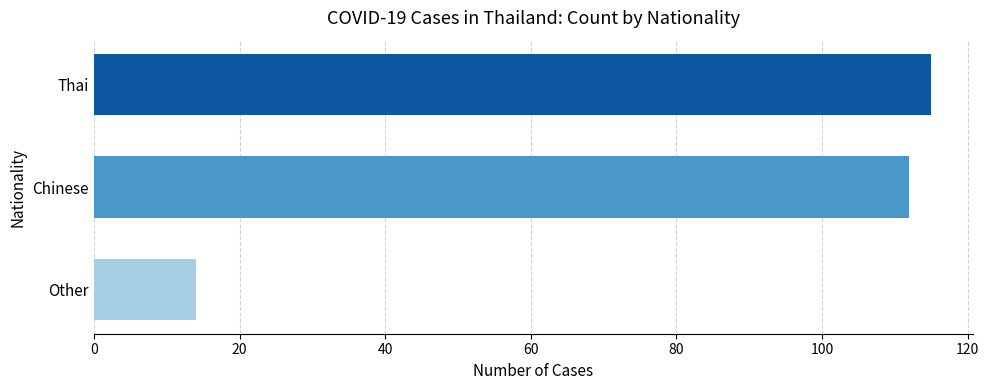

Is it true that the value at Thai is 33?

False